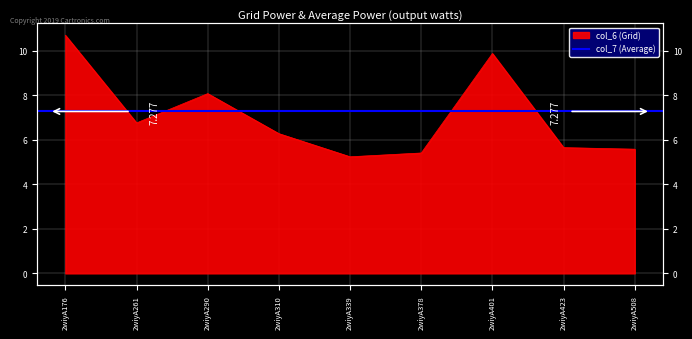

Between 2wiyA290 and 2wiyA378, which is larger?

2wiyA290